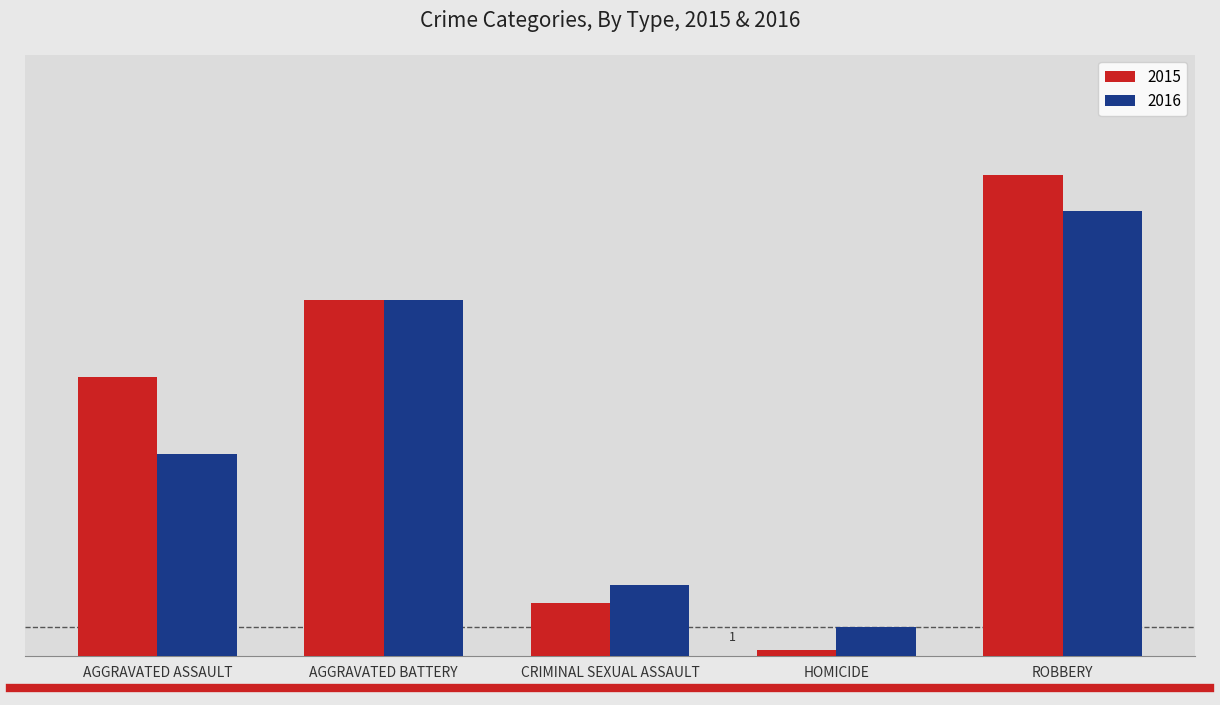

Rank the series by their maximum value, from highest to lowest.

2015, 2016